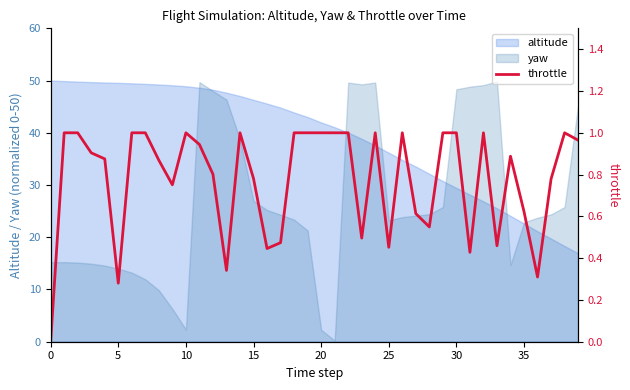

Reading left to right, transcribe all the data shown in this chart.

0.0	1.0	1.0	0.9	0.9	0.3	1.0	1.0	0.9	0.8	1.0	0.9	0.8	0.3	1.0	0.8	0.4	0.5	1.0	1.0	1.0	1.0	1.0	0.5	1.0	0.5	1.0	0.6	0.5	1.0	1.0	0.4	1.0	0.5	0.9	0.6	0.3	0.8	1.0	1.0